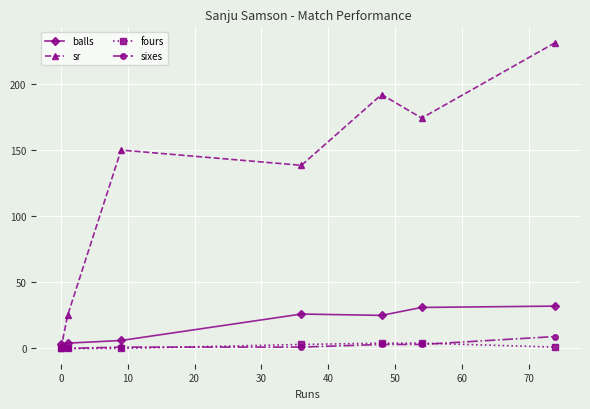

True or false: balls and sr cross at least once.

True